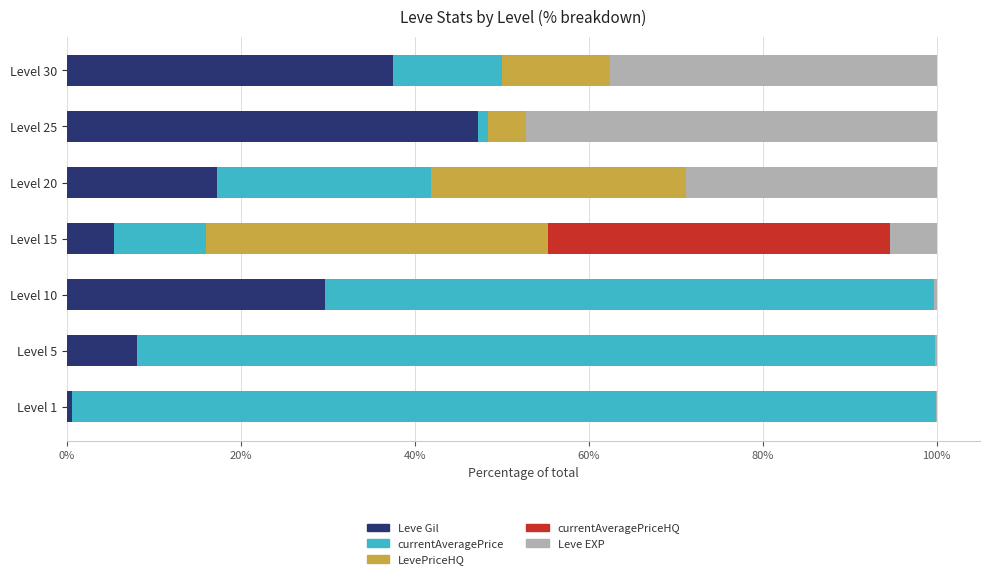

Read the Leve Gil value at Level 20.

17.3